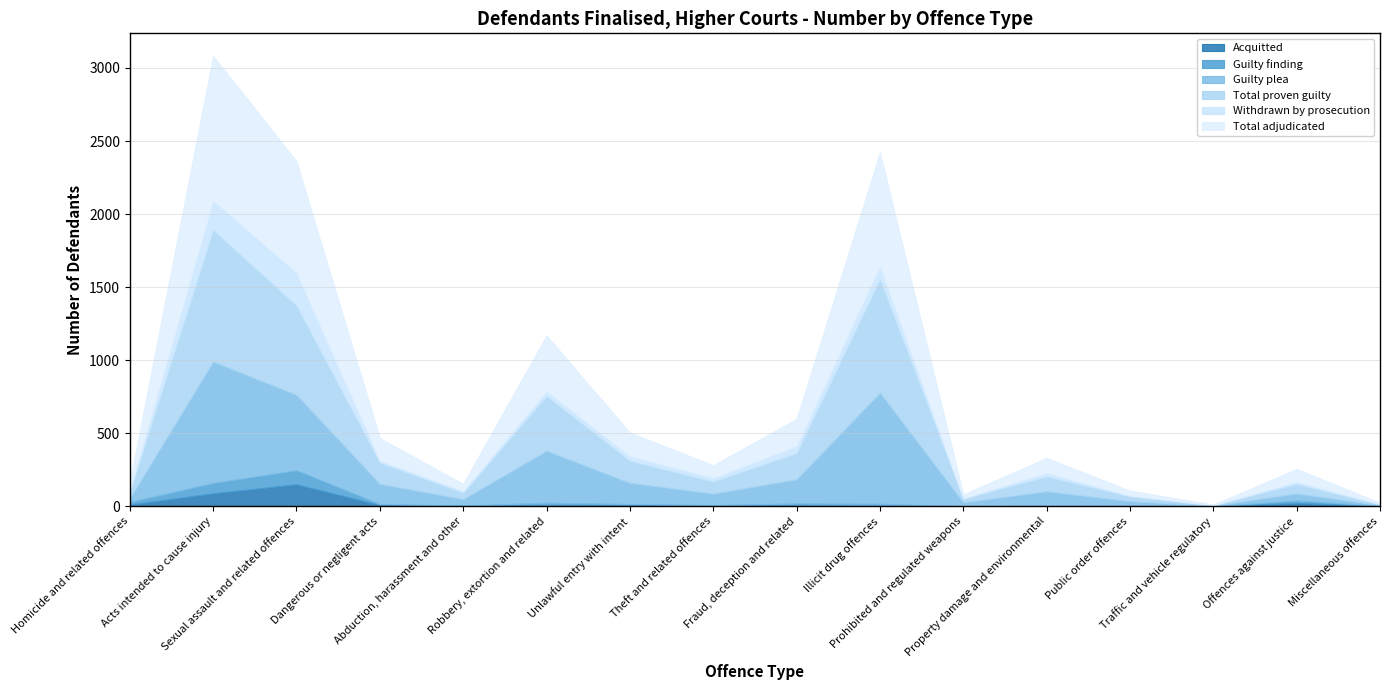

What is the value of the Guilty finding point at the 13th from the left?

3